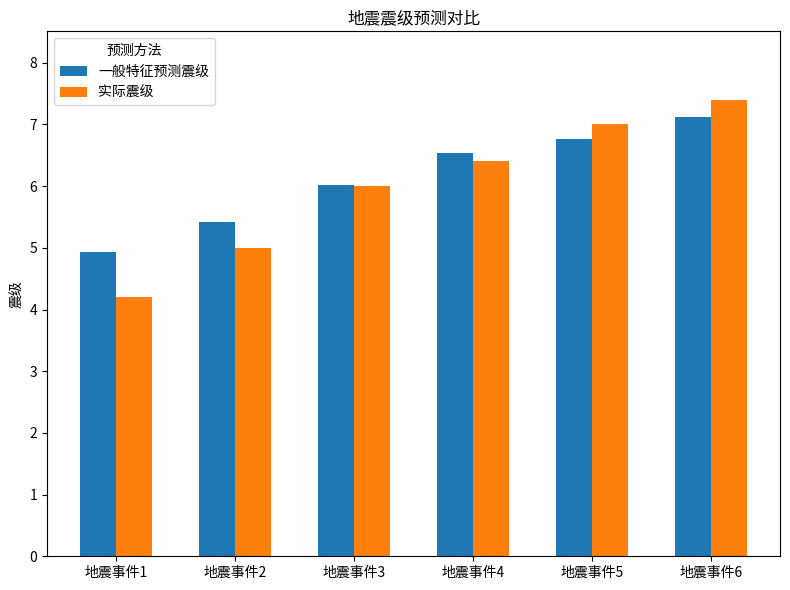

Between 地震事件1 and 地震事件6, which series saw the biggest shift?

实际震级